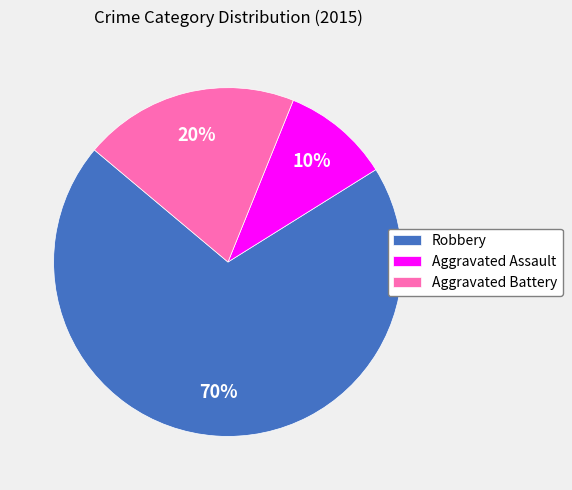

How many slices are in this pie chart?

3